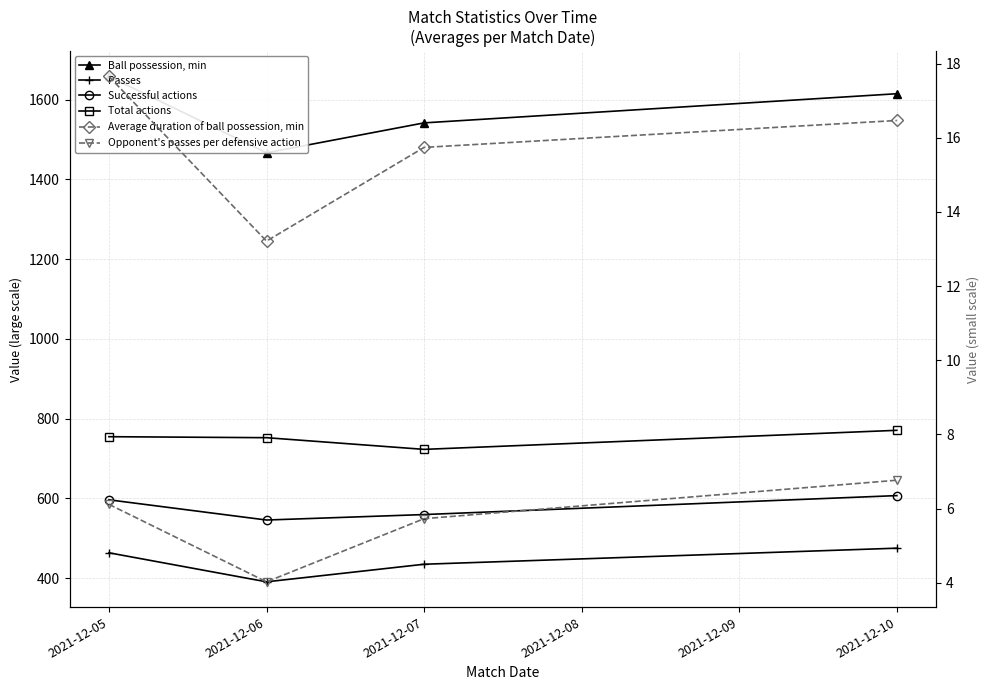

Which has a higher value, 2021-12-05 or 2021-12-10?

2021-12-05